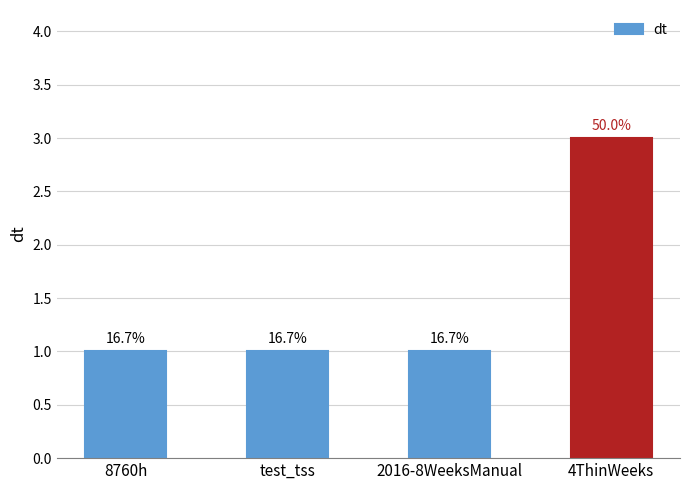

Between 4ThinWeeks and 8760h, which is larger?

4ThinWeeks